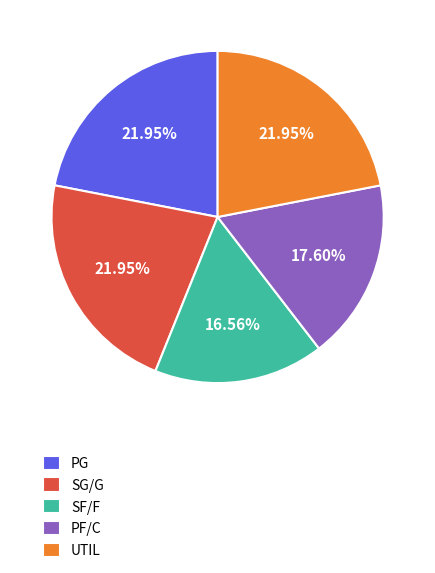

Do PG and SF/F together represent more than half of the pie?

No